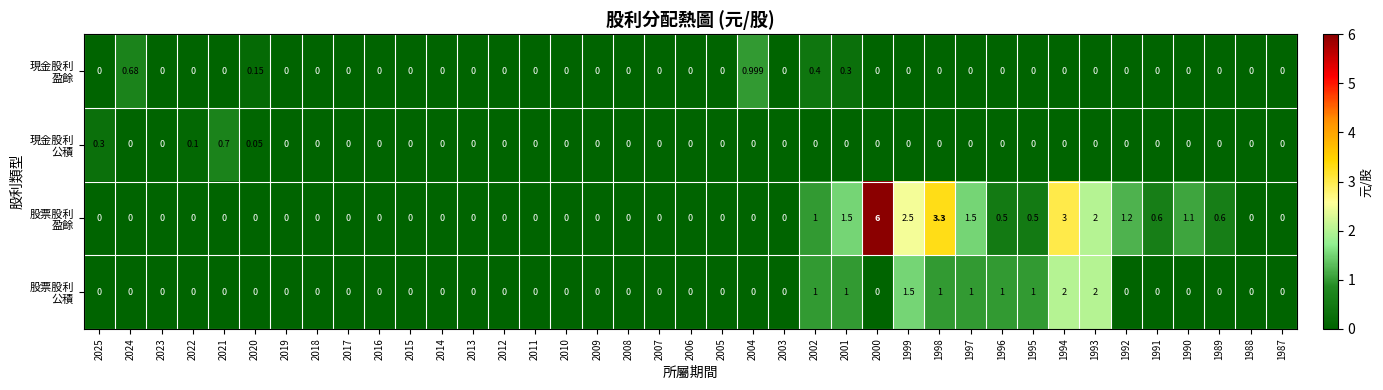

At which label is 現金股利 盈餘 closest to 0?

2025